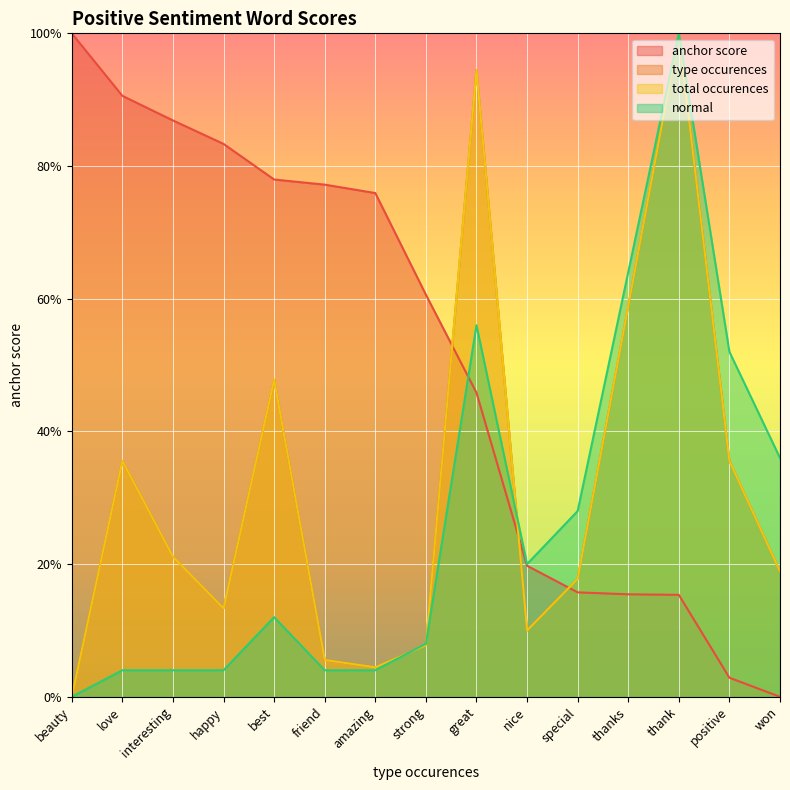

What is the label of the 14th point from the right?

love